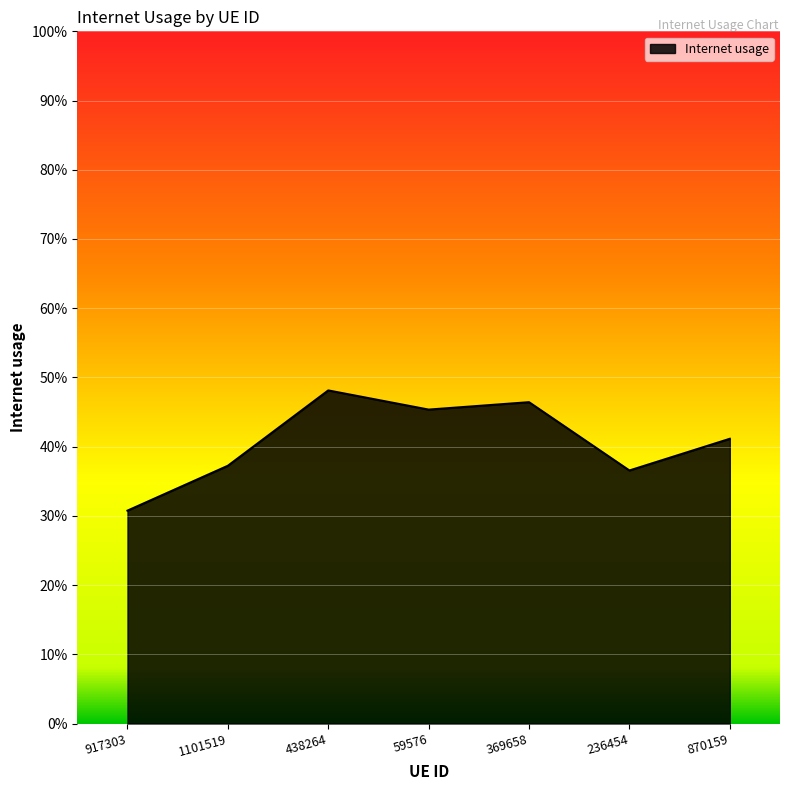

What is the difference between the second highest and second lowest values?

0.1